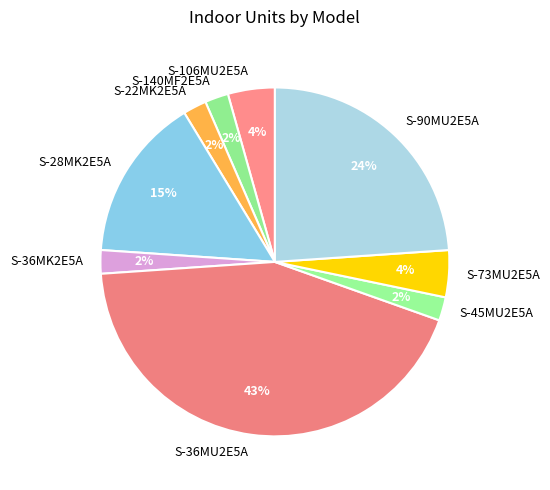

Does S-106MU2E5A represent more than half of the total?

No